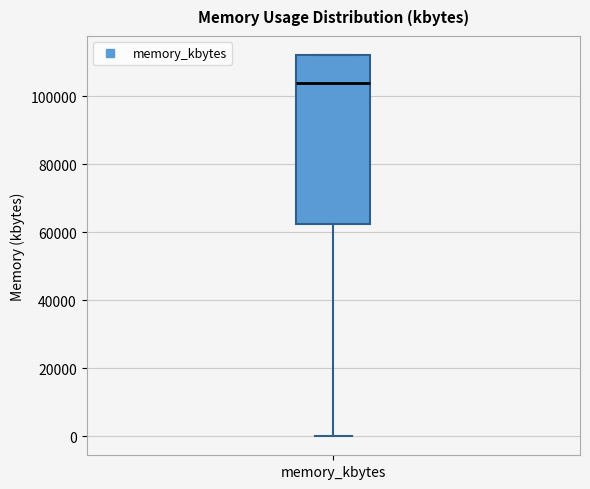

Transcribe this box plot: give where the median line is, the range the box spans, and where the two whiskers end, as read against the y-axis. The values are not printed on the chart, so give them approximately, as read against the axis.

median 104000, box 62000 to 112000, whiskers 0 to 112000